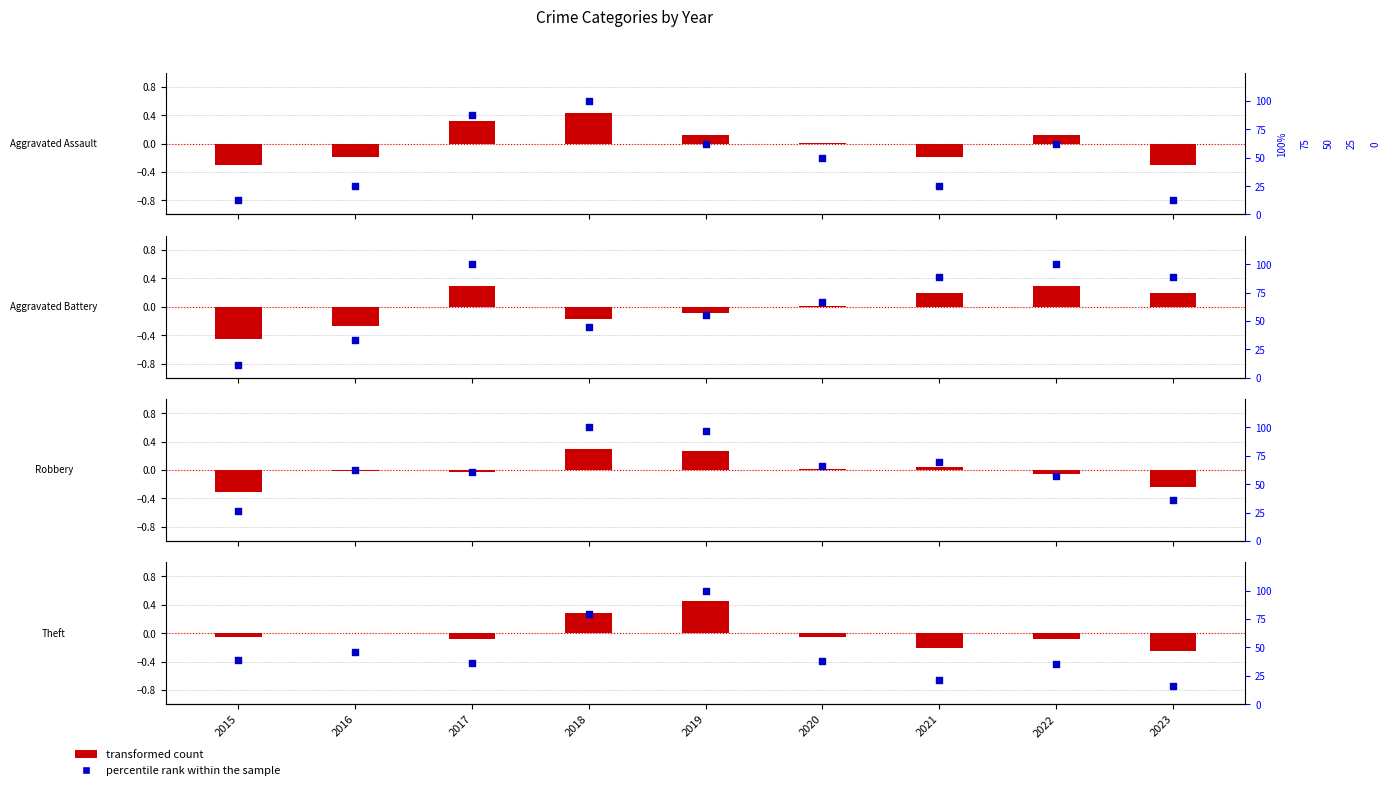

Is the value of percentile rank within the sample at 2022 greater than the value of transformed count at 2019?

Yes